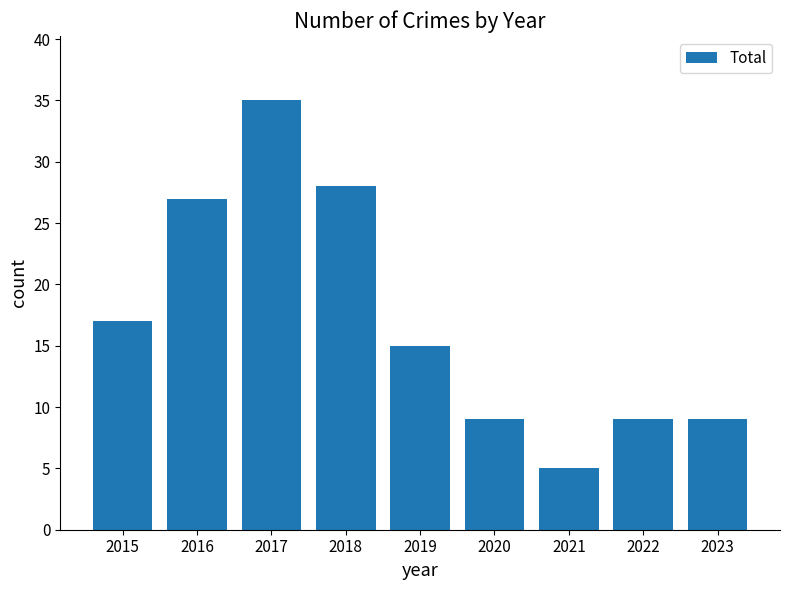

Where is the data nearest to the value 20?

2015